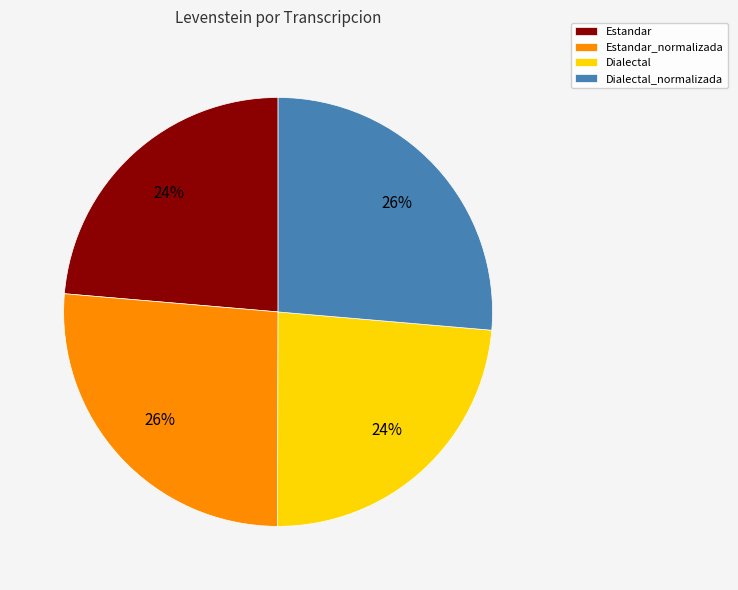

How many segments does this pie chart have?

4